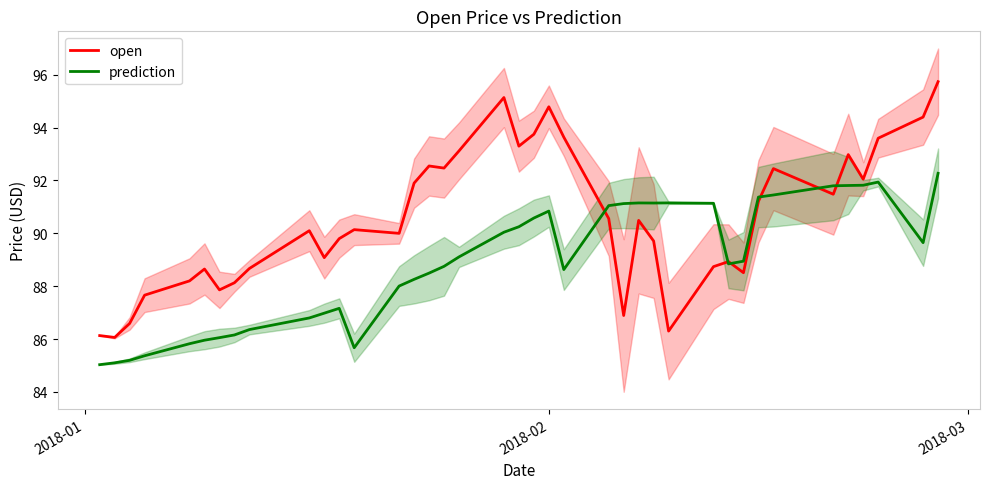

What is the highest value of the open series?

95.7